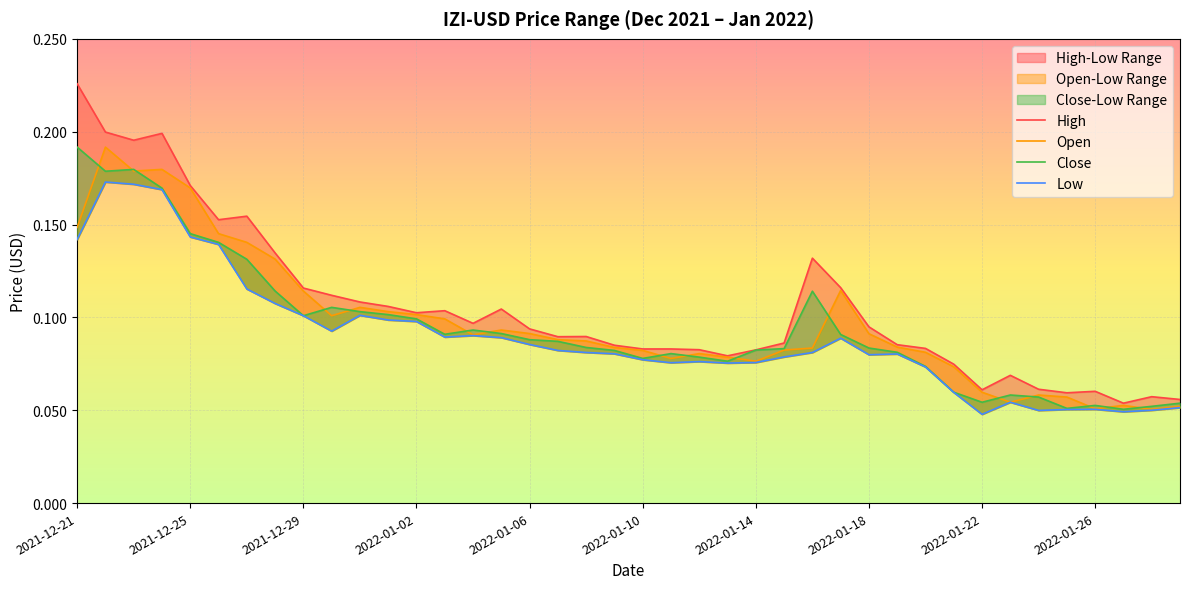

True or false: Low and High cross at least once.

False